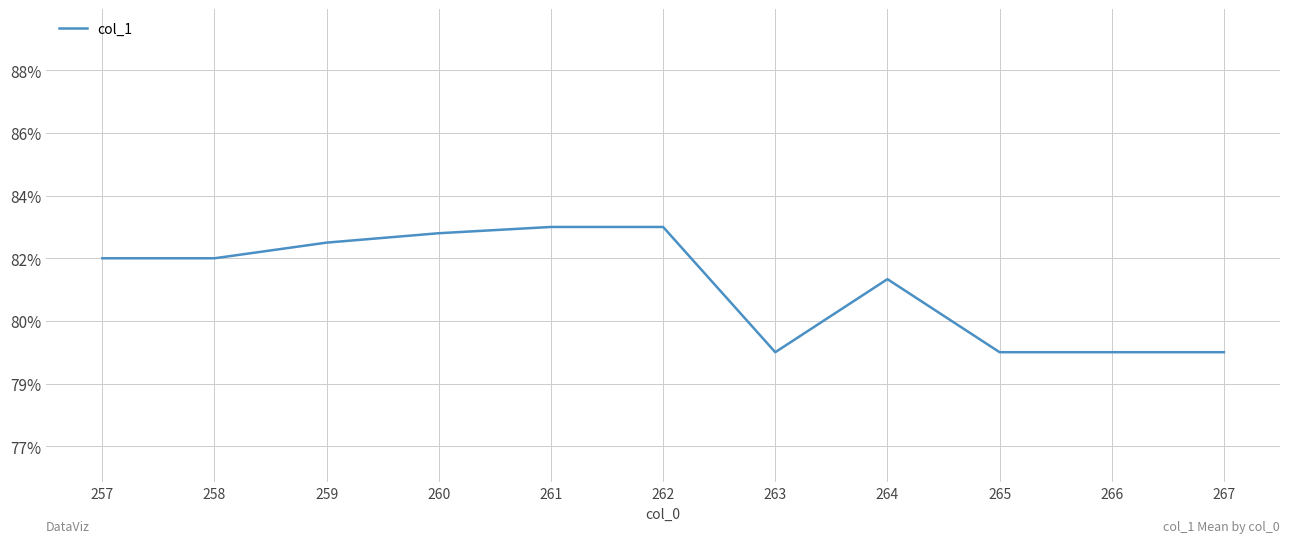

What is the ratio of the value at 264 to the value at 261?

1.0